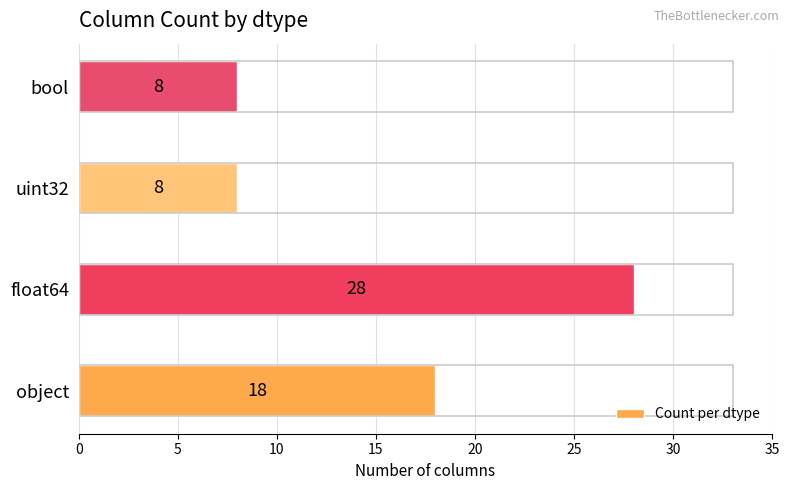

What is the smallest value displayed?

8